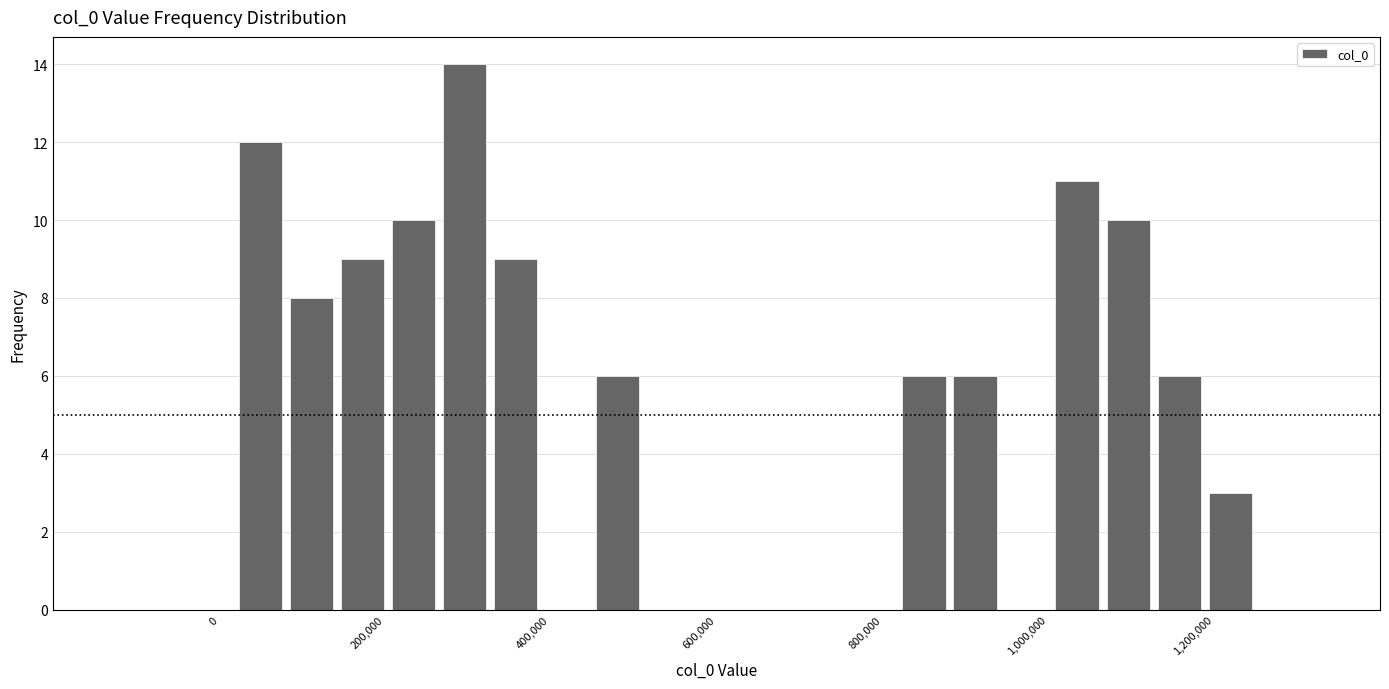

Read against the x-axis, roughly where is the centre of the tallest bar?

300000